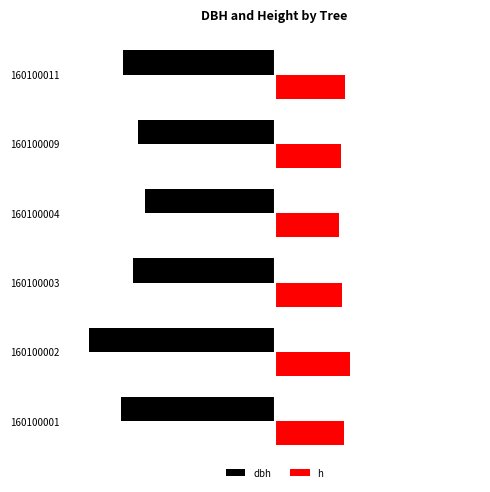

Reading left to right, transcribe all the data shown in this chart.

dbh: -37.9	-45.7	-34.9	-32.1	-33.8	-37.6
h: 17.2	18.7	16.6	15.9	16.3	17.3